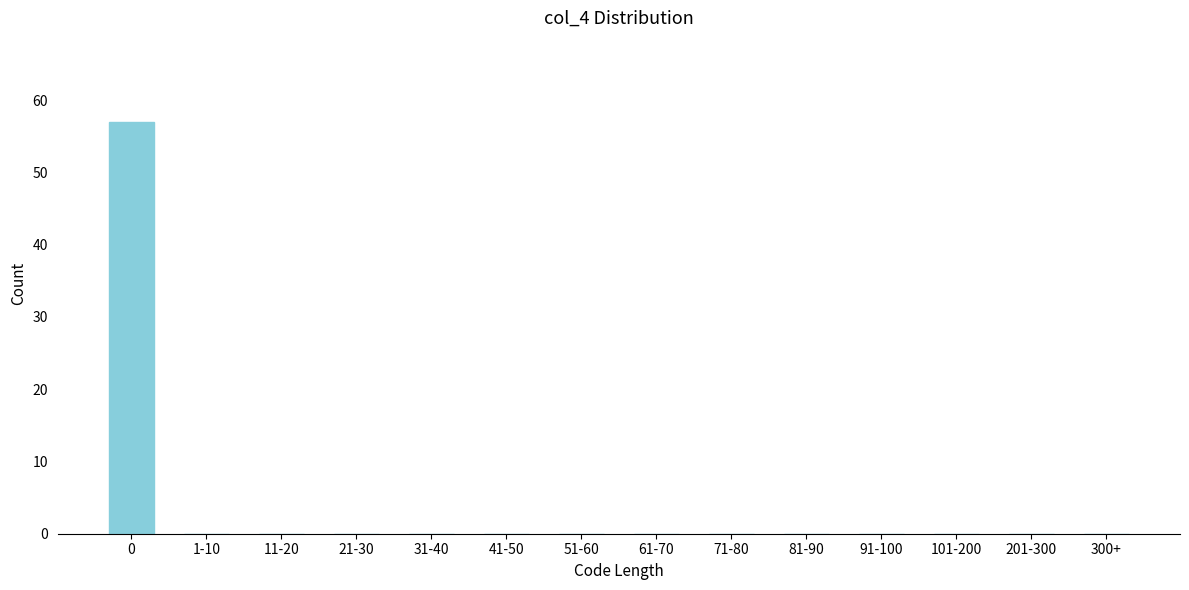

Reading left to right, what are all the values shown in this chart?

0=57	1-10=0	11-20=0	21-30=0	31-40=0	41-50=0	51-60=0	61-70=0	71-80=0	81-90=0	91-100=0	101-200=0	201-300=0	300+=0